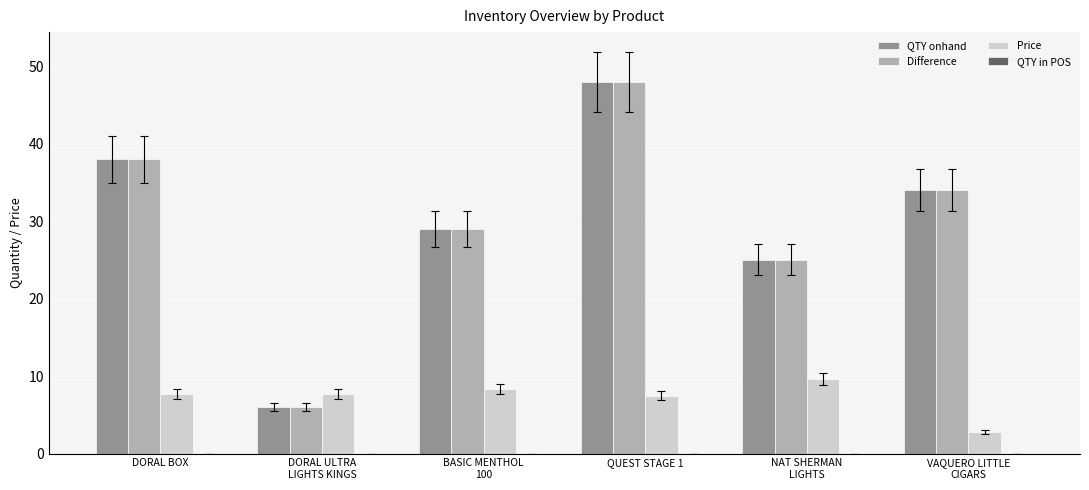

Which category has the lowest value in the Difference series?

DORAL ULTRA
LIGHTS KINGS